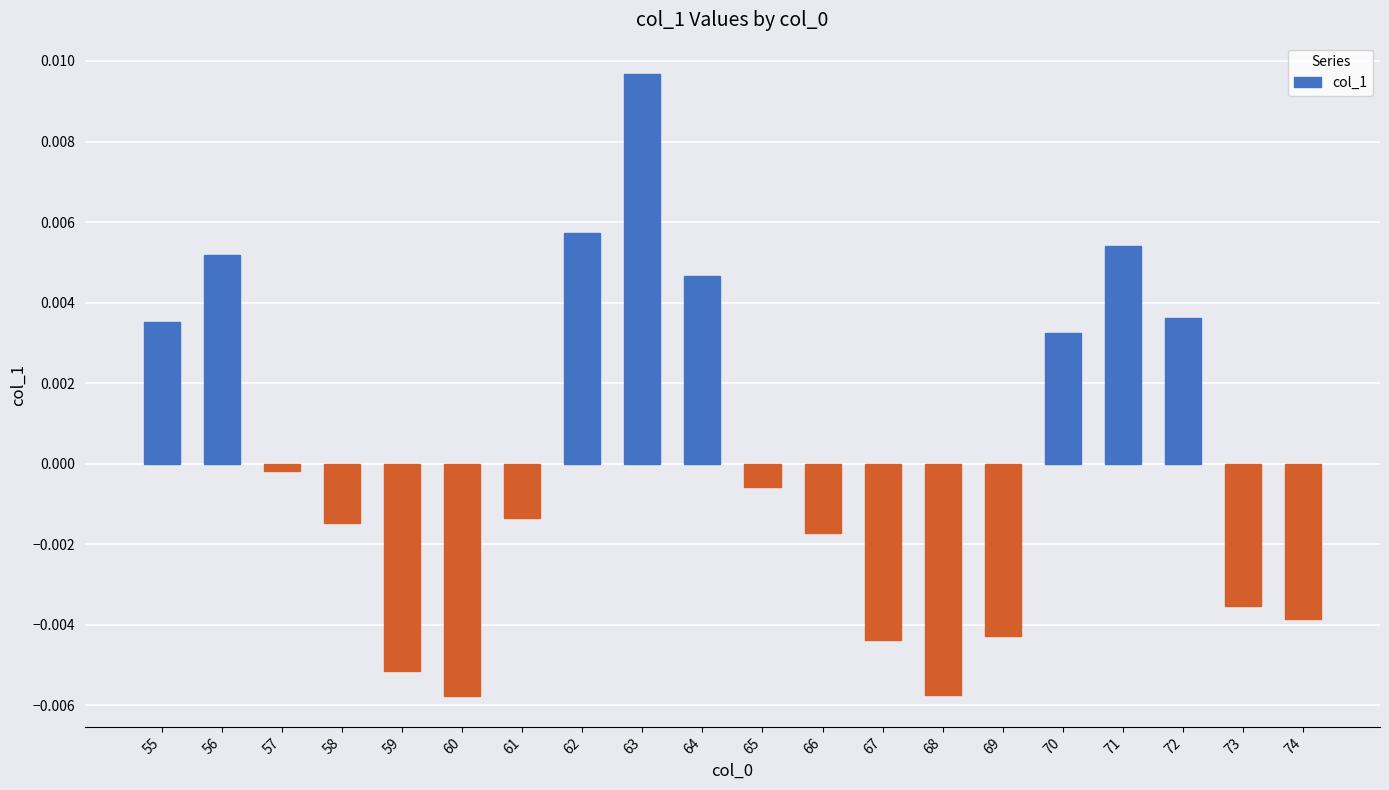

At which category does the chart reach its peak across all series?

63